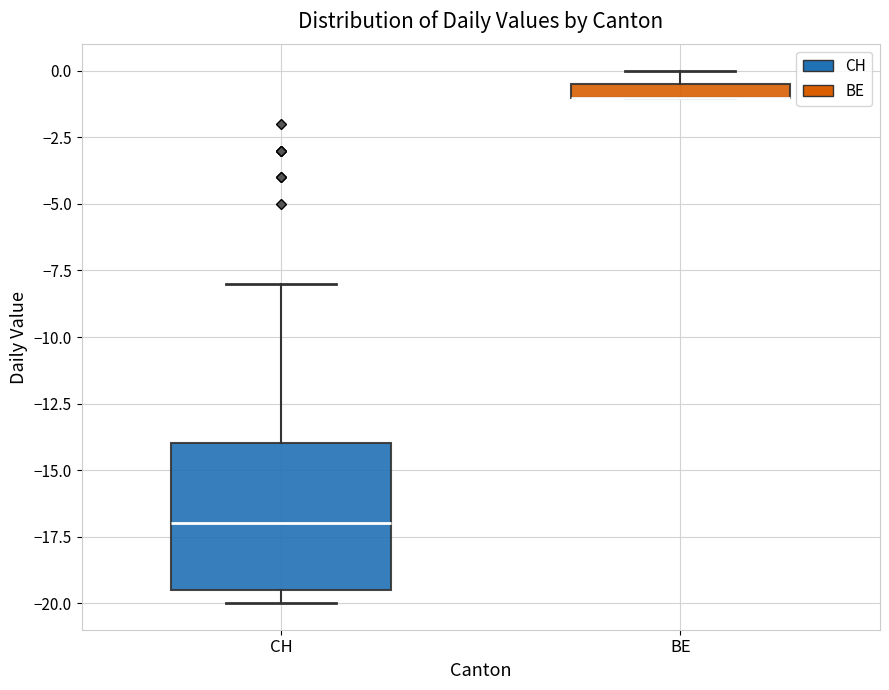

Comparing the boxes themselves (not the whiskers), which one is the tallest?

CH